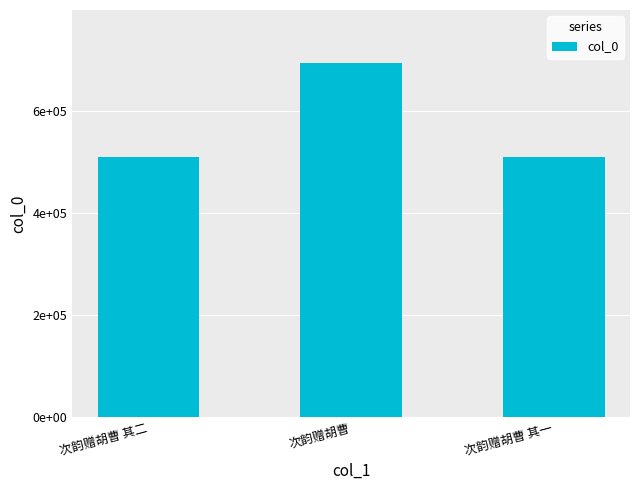

Rank the categories by value from lowest to highest.

次韵赠胡曹 其一, 次韵赠胡曹 其二, 次韵赠胡曹